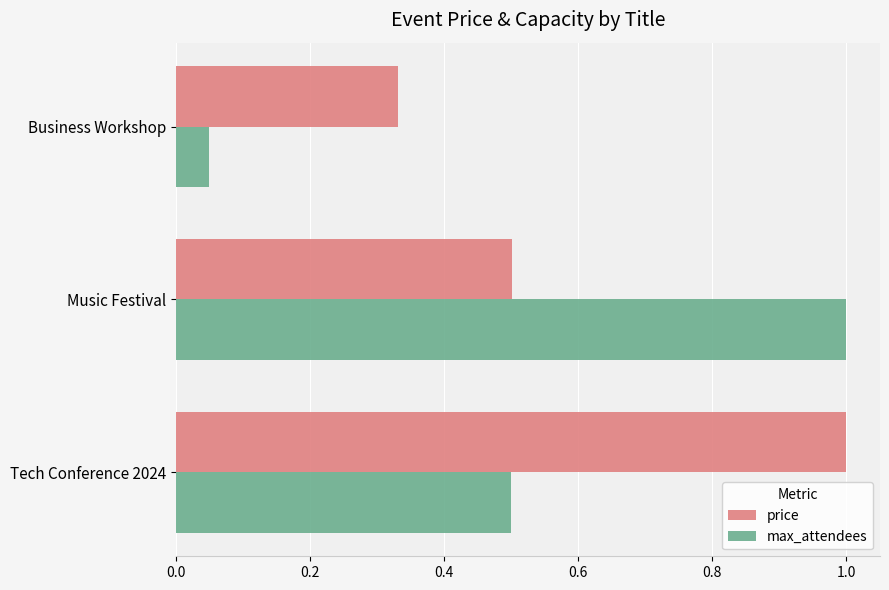

List the labels in order of price value, smallest first.

Business Workshop, Music Festival, Tech Conference 2024